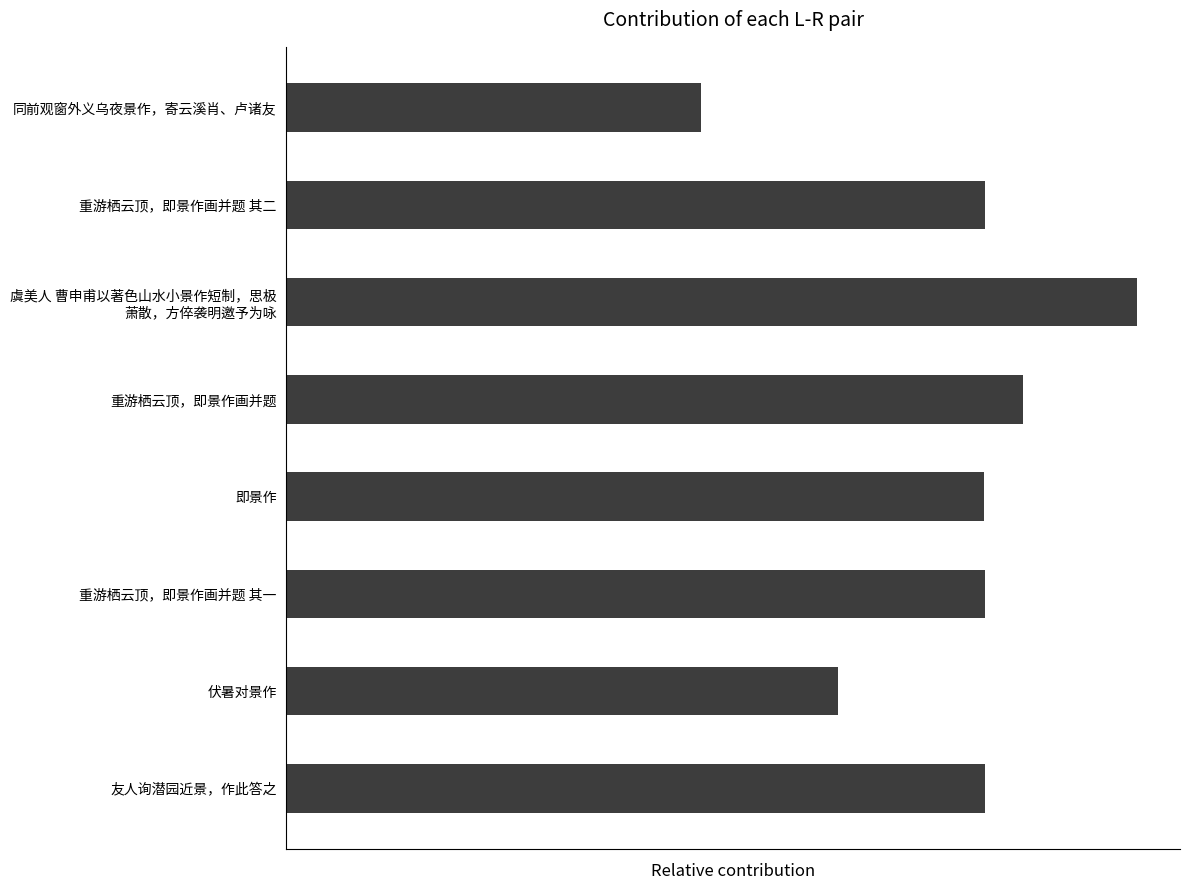

What is the difference between the maximum and minimum values?

482048